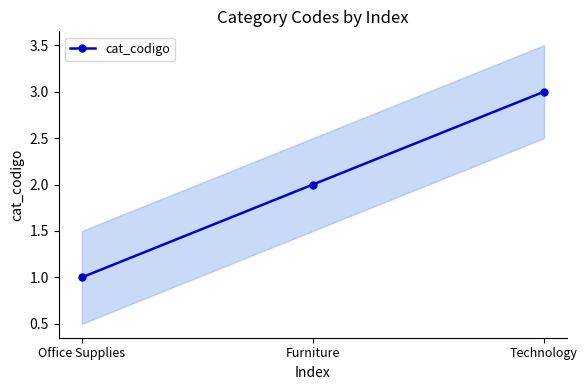

What is the greatest value displayed?

3